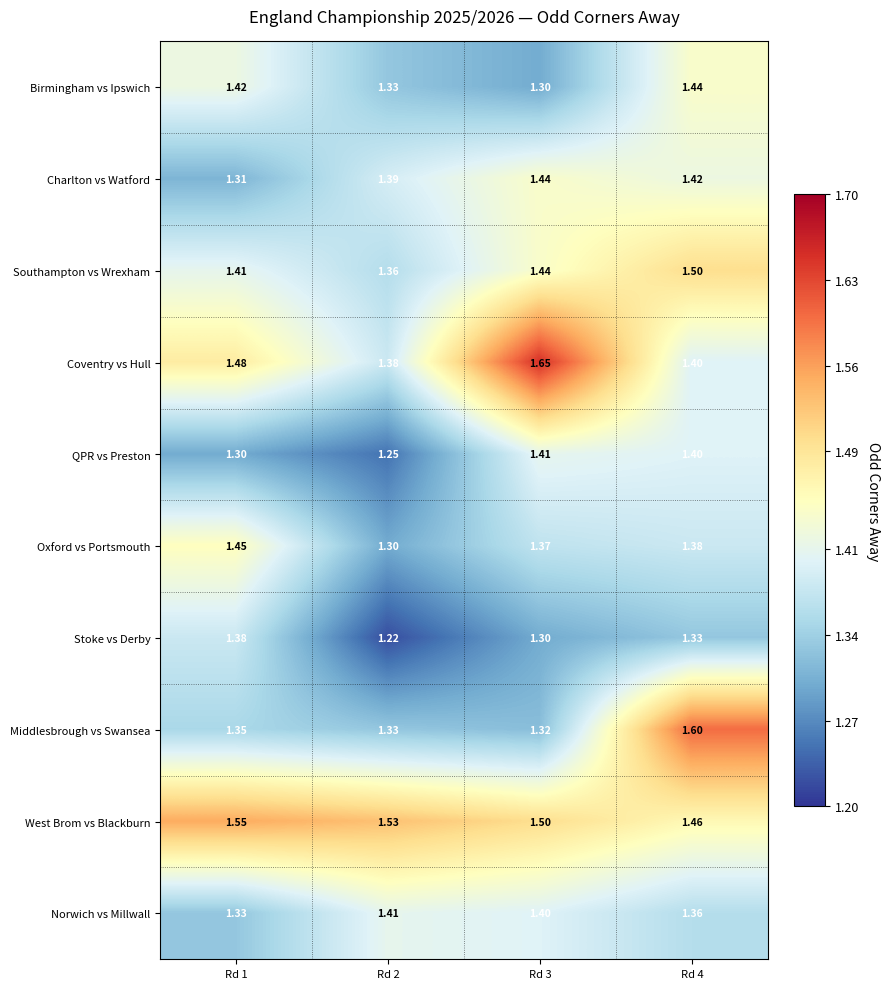

Which series has the largest range (max minus min)?

Middlesbrough vs Swansea